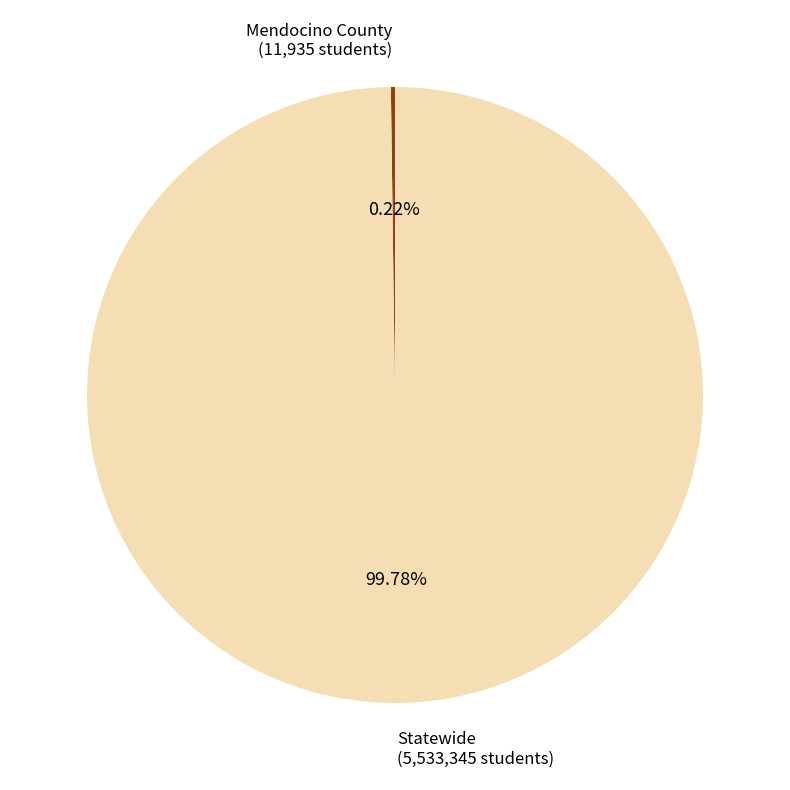

Is there a majority slice in this chart?

Yes